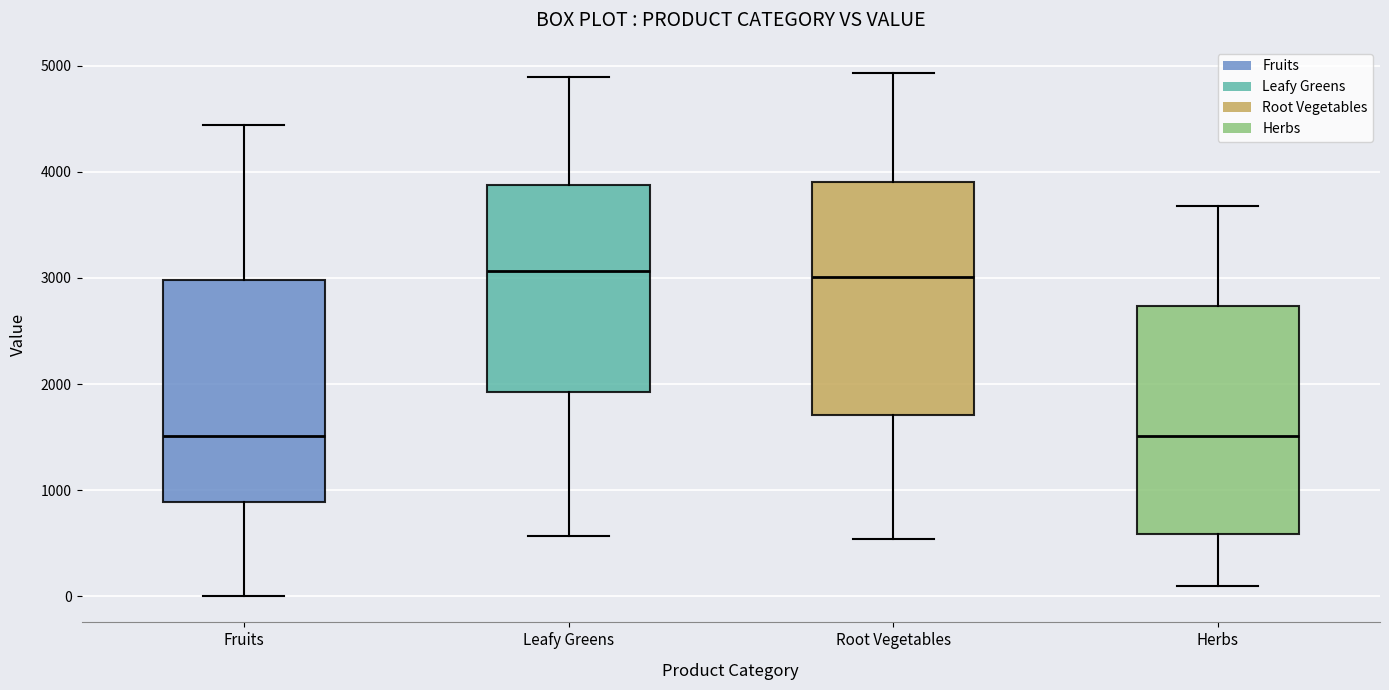

Where does the lower whisker of the box for Leafy Greens end on the y-axis? The values are not printed on the chart, so give them approximately, as read against the axis.

600